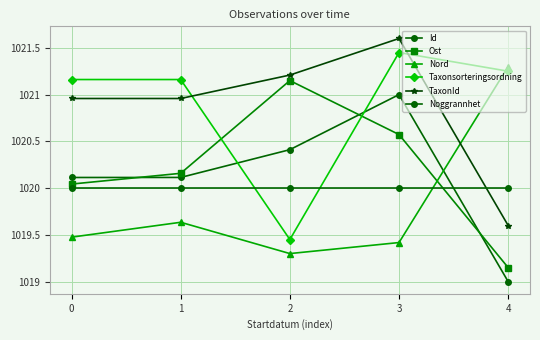

How many lines are shown in the chart?

6